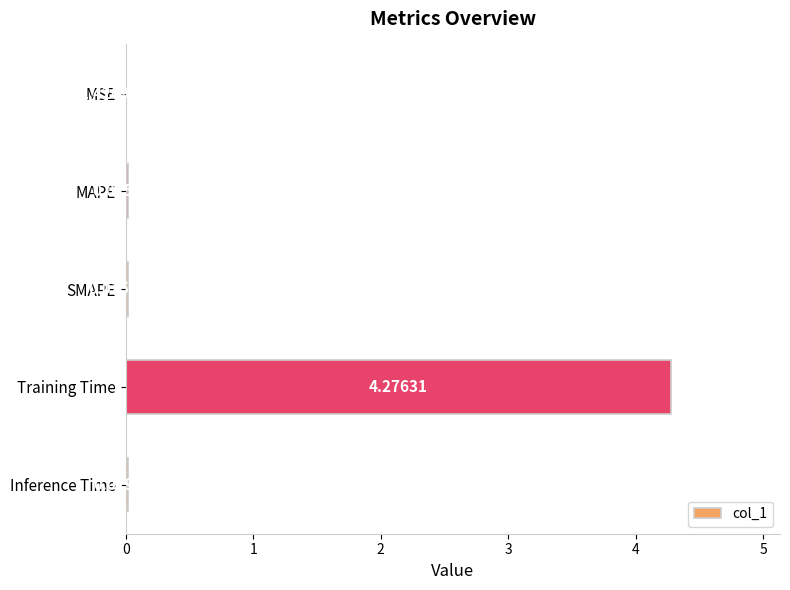

Where is the data nearest to the value 2?

Inference Time